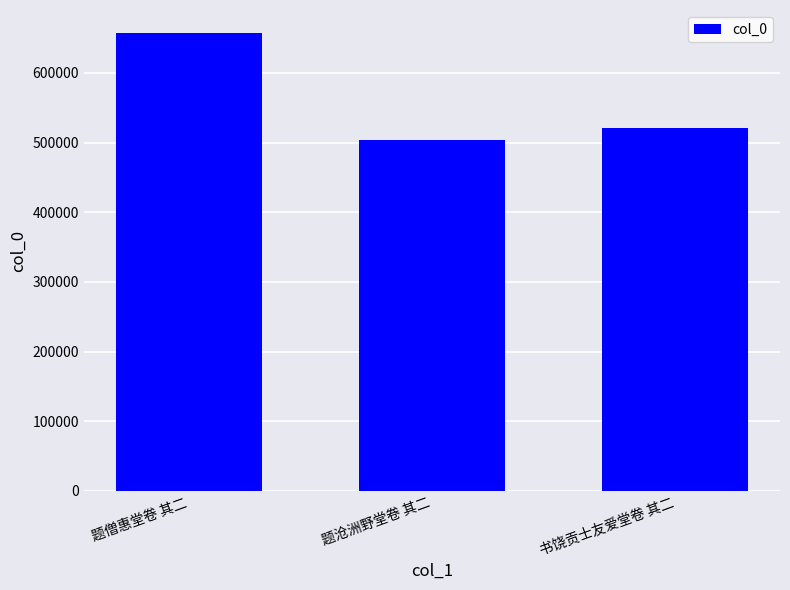

Count the values in the range 503652 to 657484.

3